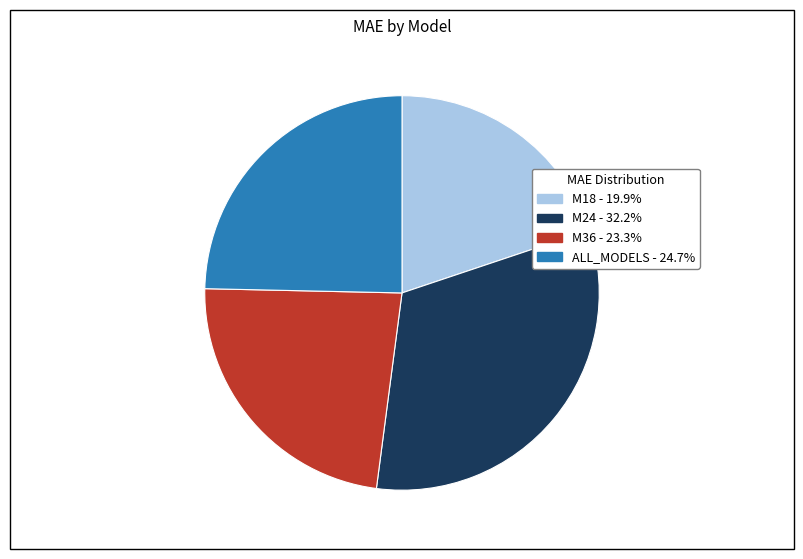

The M36 slice represents 23% of the pie. True or false?

True